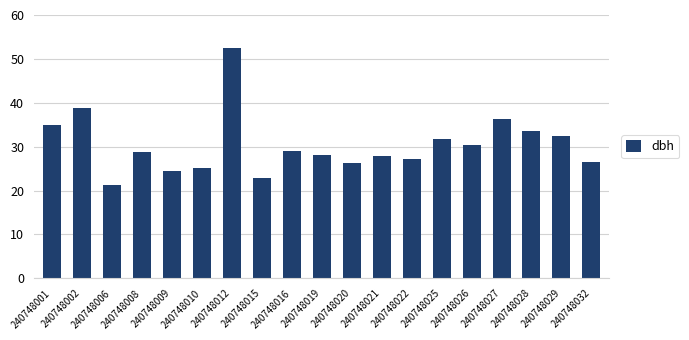

Which label corresponds to the smallest value in the chart?

240748006